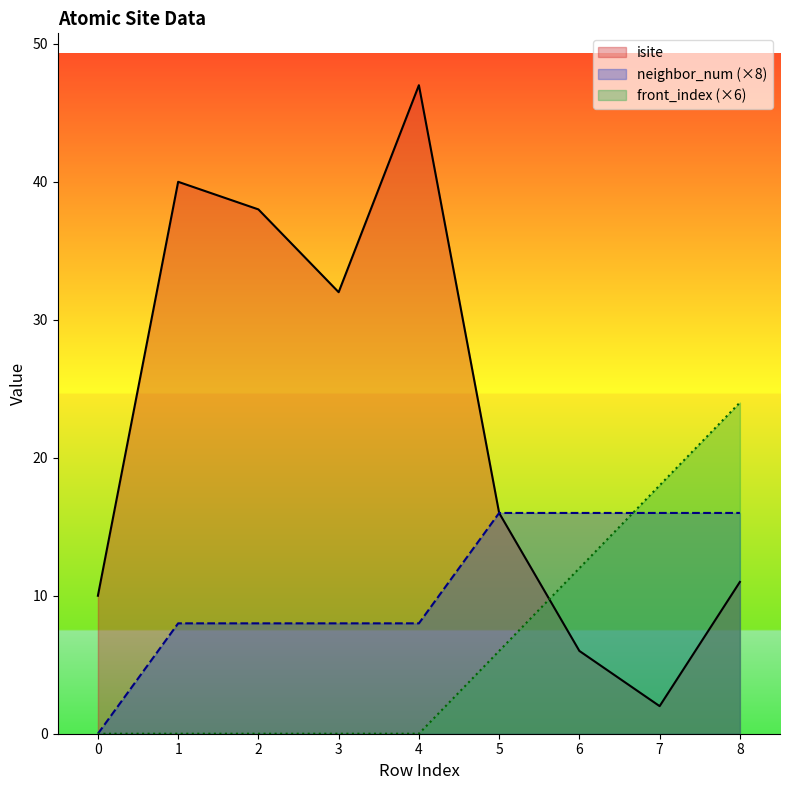

Reading left to right, transcribe all the data shown in this chart.

isite: 10	40	38	32	47	16	6	2	11
neighbor_num: 0	8	8	8	8	16	16	16	16
front_index: 0	0	0	0	0	6	12	18	24